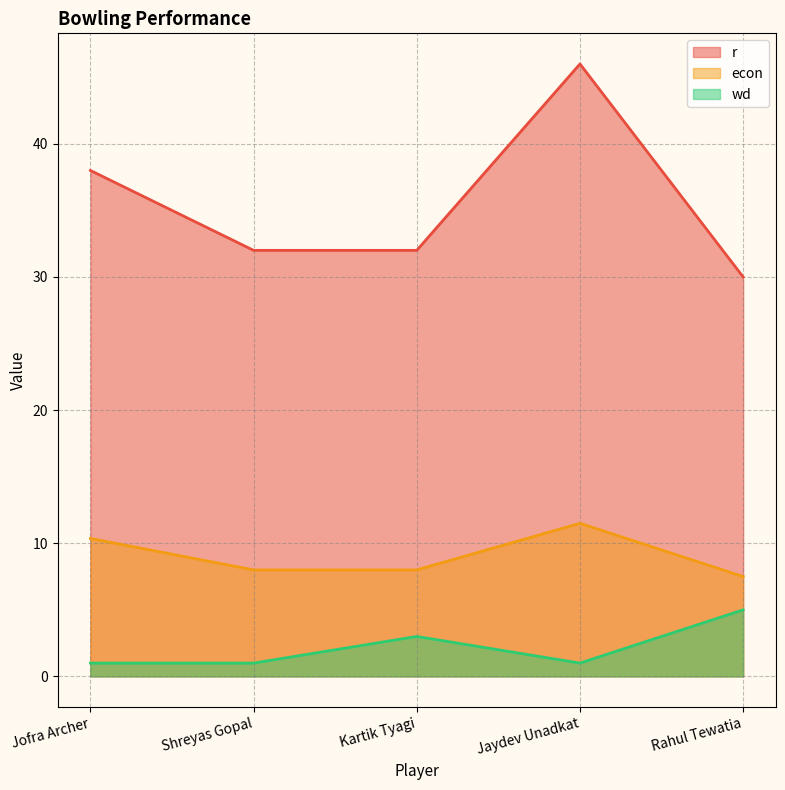

True or false: r and wd intersect in this chart.

False